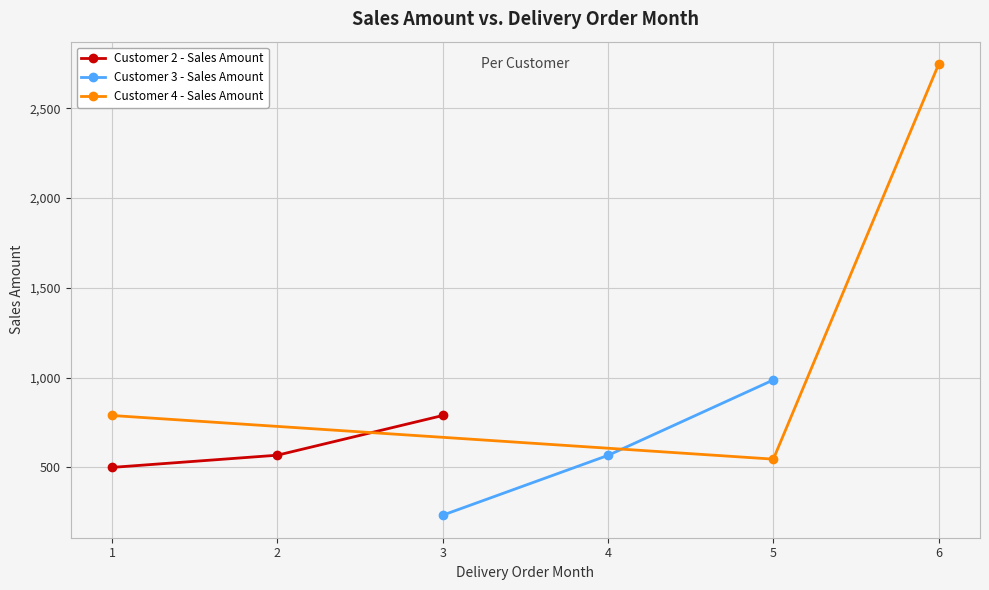

Is the value of Customer 2 - Sales Amount at 1 greater than the value of Customer 4 - Sales Amount at 1?

No